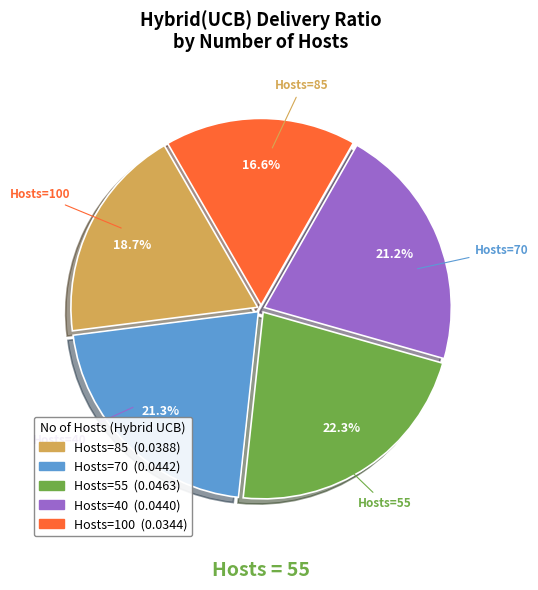

Does any single category account for the majority?

No